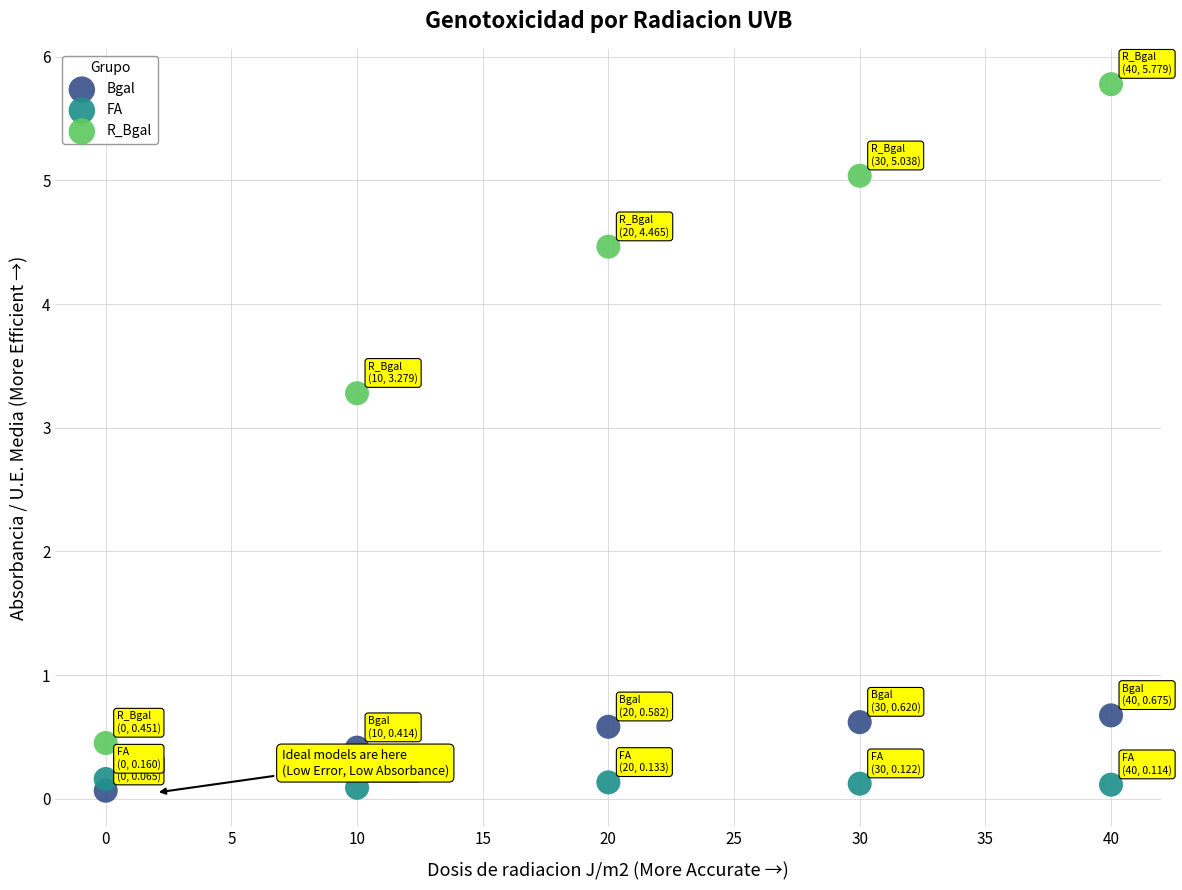

Which series has the widest spread of Y values?

R_Bgal